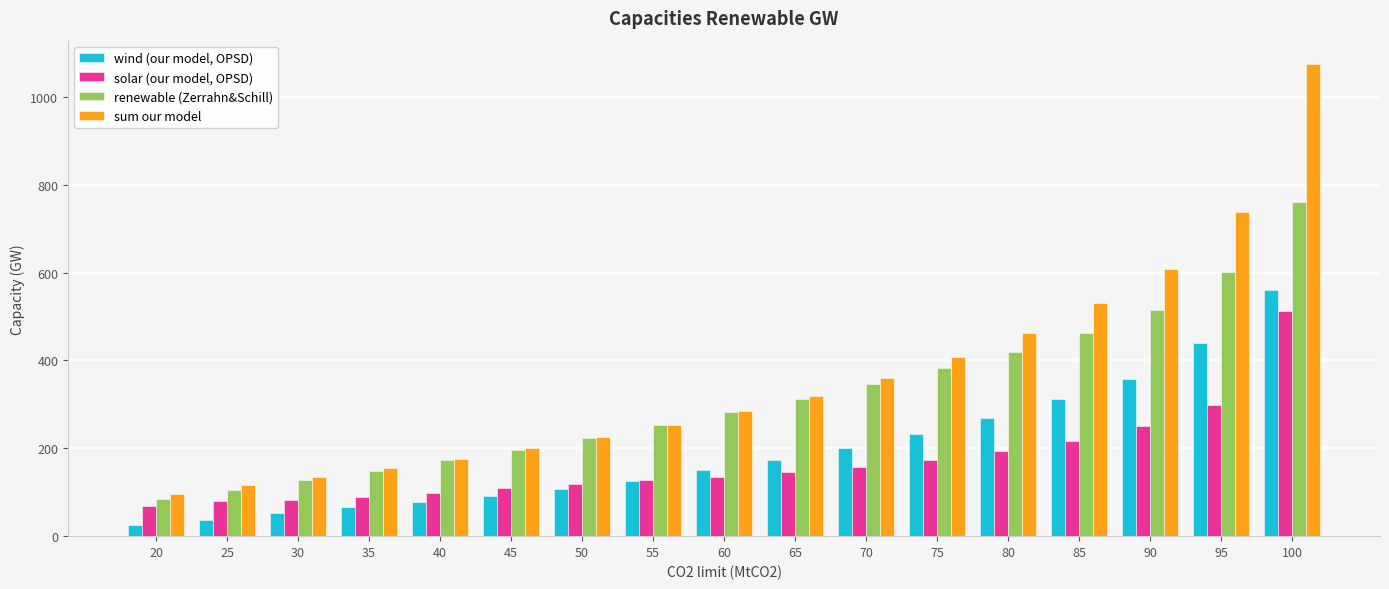

Which series has the largest range (max minus min)?

sum our model